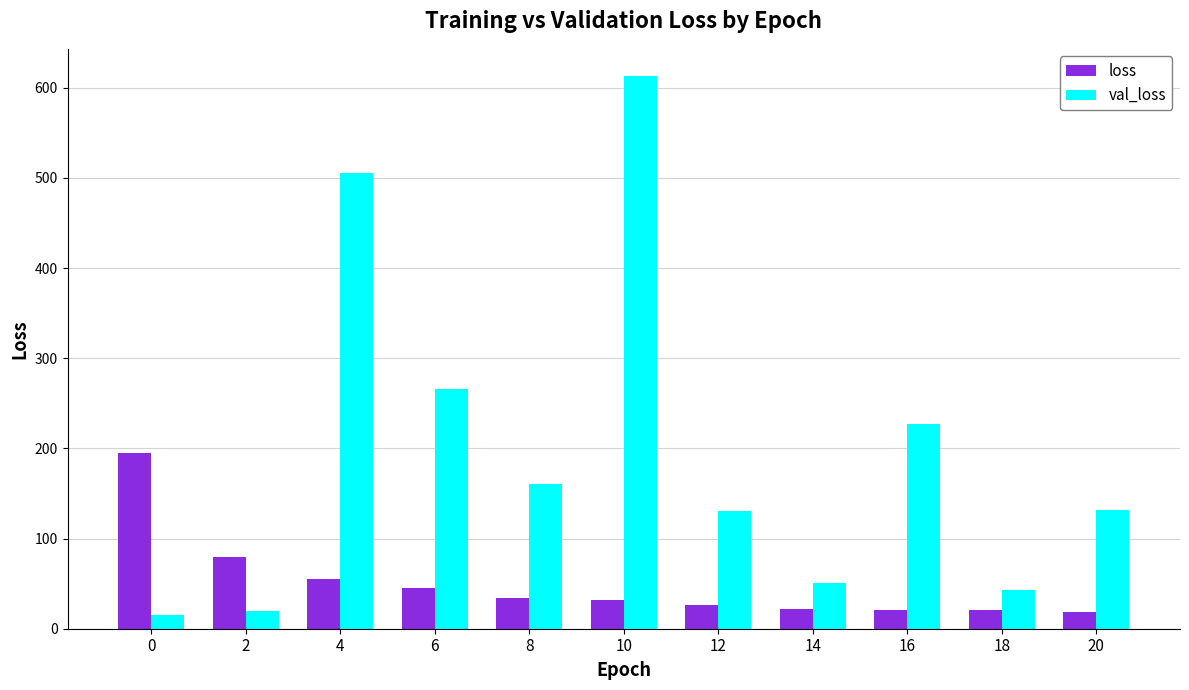

What is the difference between the loss values at 8 and 10?

1.7